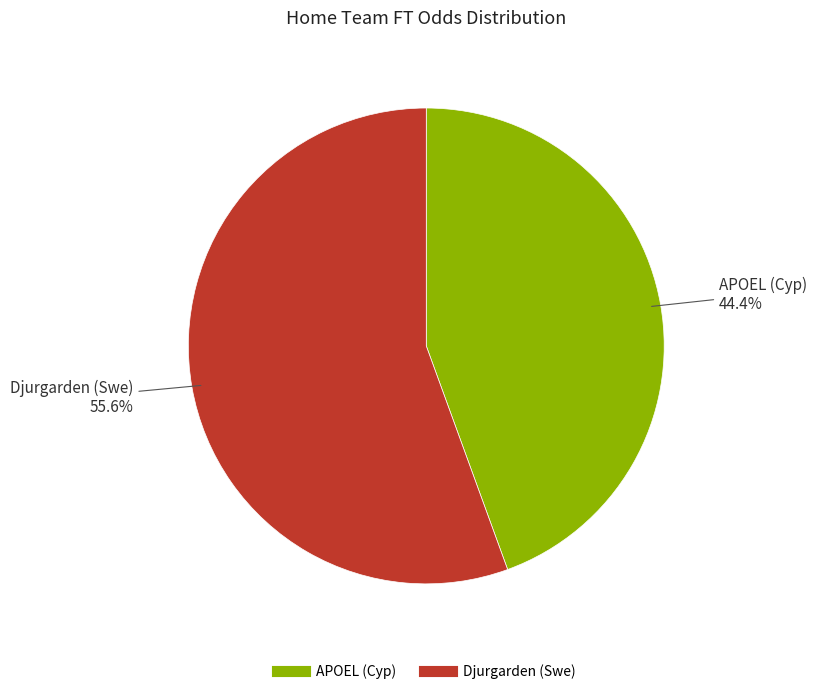

The Djurgarden (Swe) slice represents 56% of the pie. True or false?

True